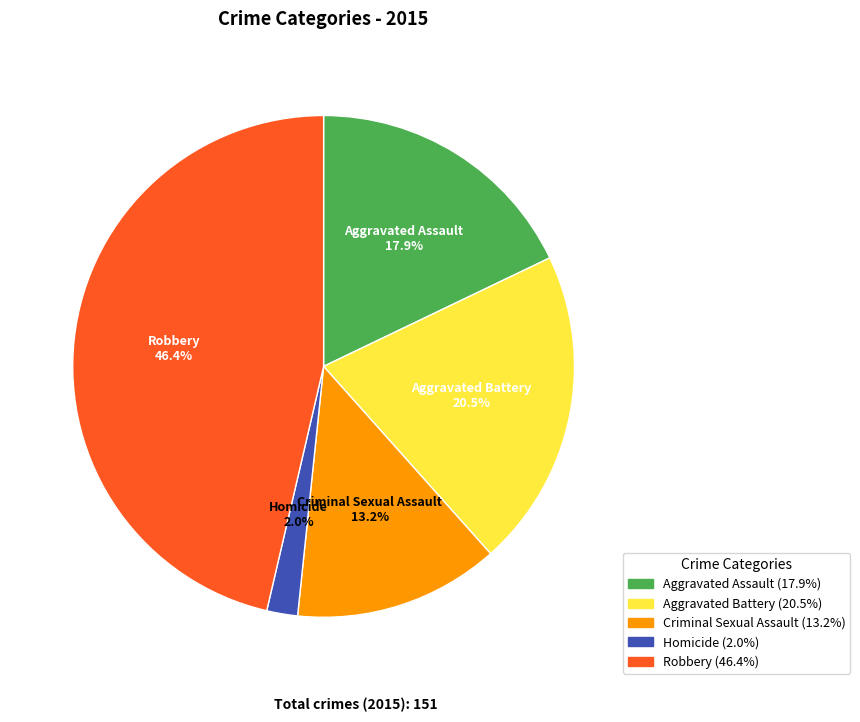

Which has a higher value, Criminal Sexual Assault or Homicide?

Criminal Sexual Assault